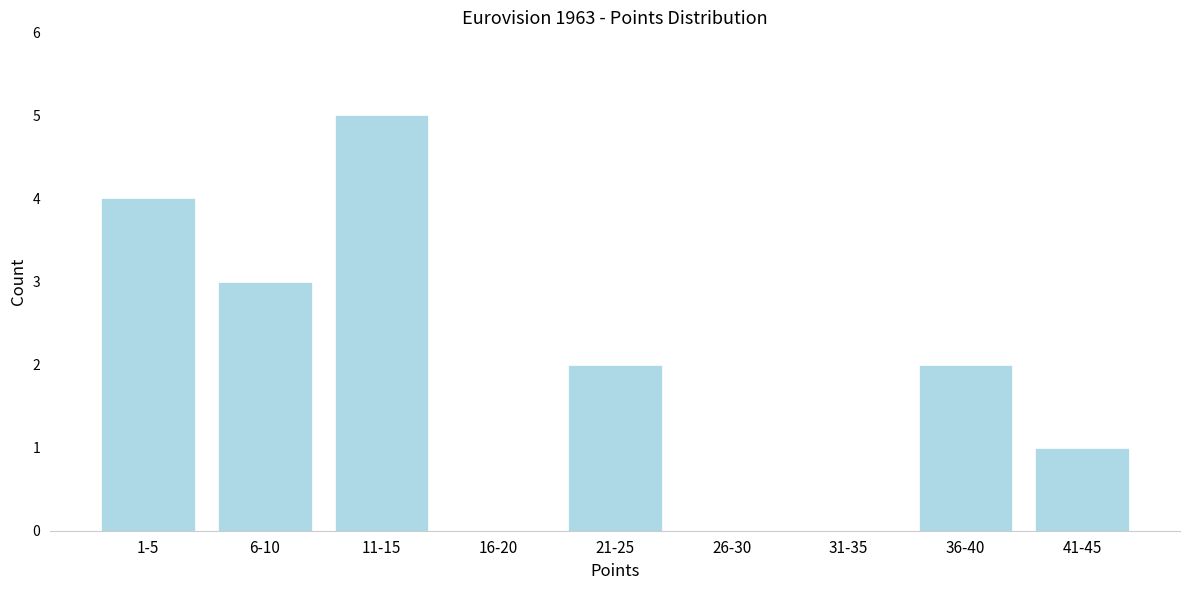

Reading left to right, extract all data points from this chart.

1-5=4	6-10=3	11-15=5	16-20=0	21-25=2	26-30=0	31-35=0	36-40=2	41-45=1